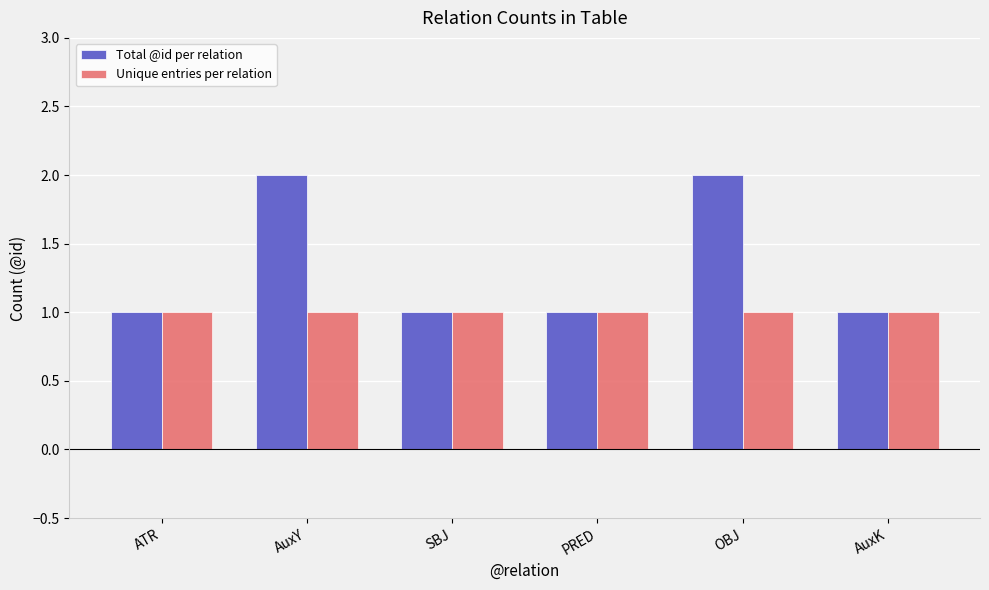

What is the value of the Unique entries per relation bar at the 5th from the left?

1